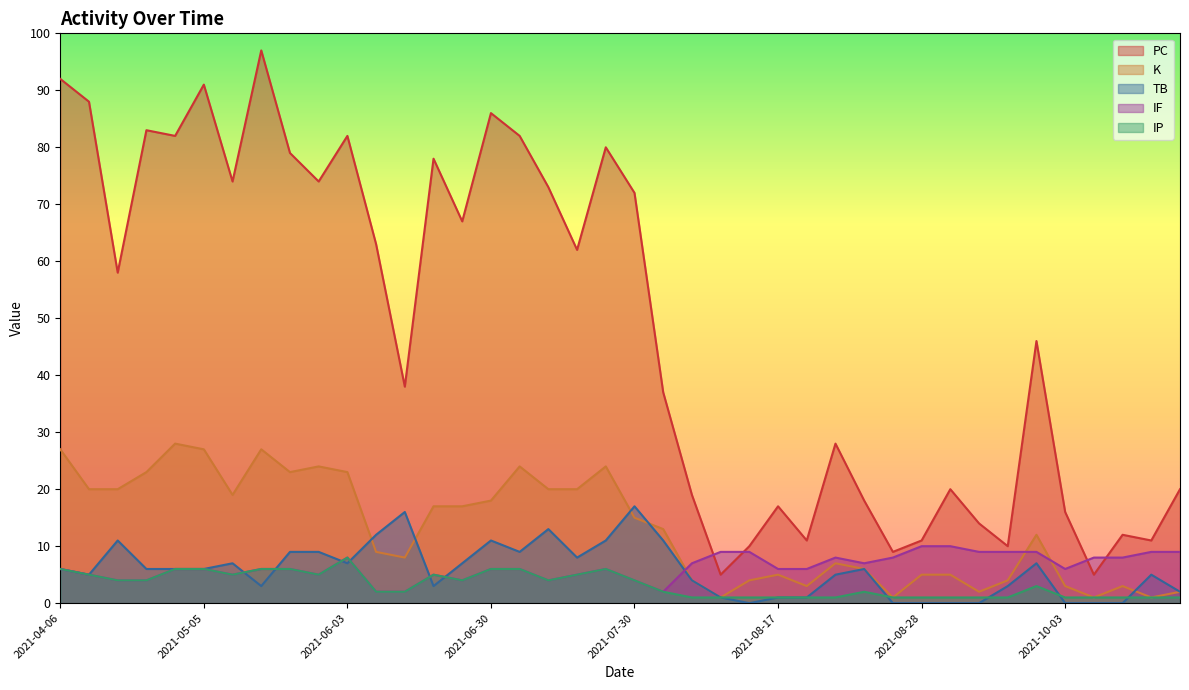

Does the chart have visible grid lines?

No